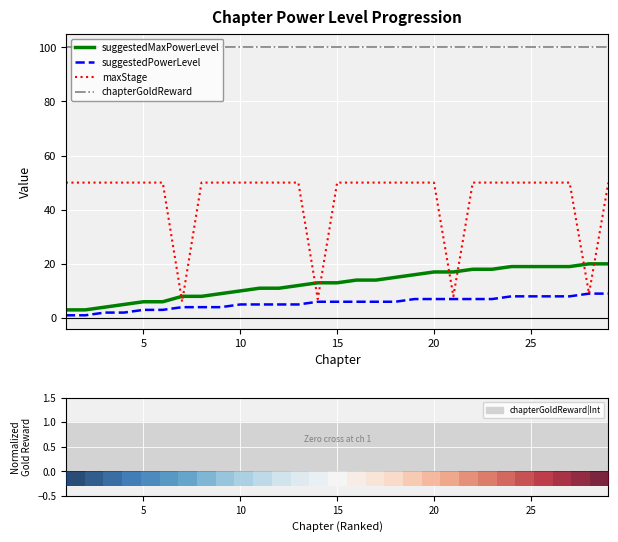

True or false: maxStage and chapterGoldReward intersect in this chart.

False